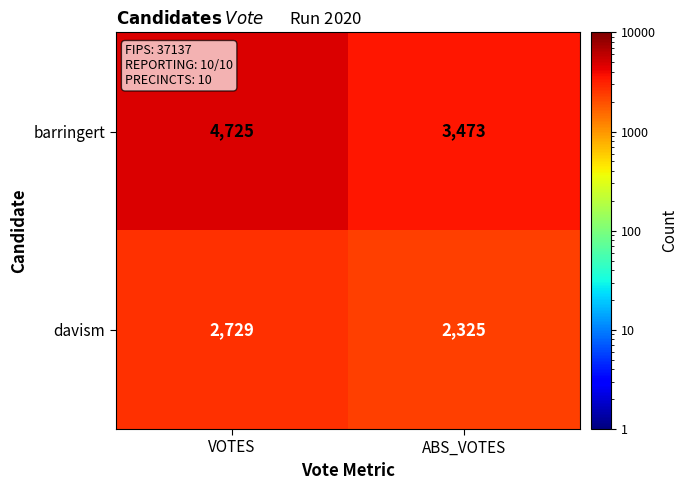

What is the difference between the maximum and minimum values in the barringert series?

1252